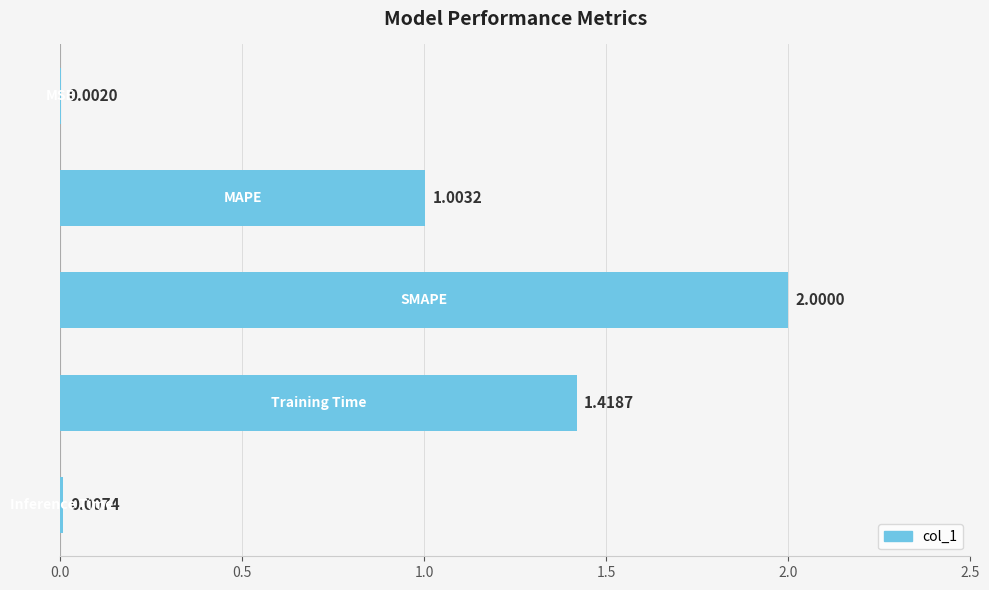

What is the sum of all values?

4.4